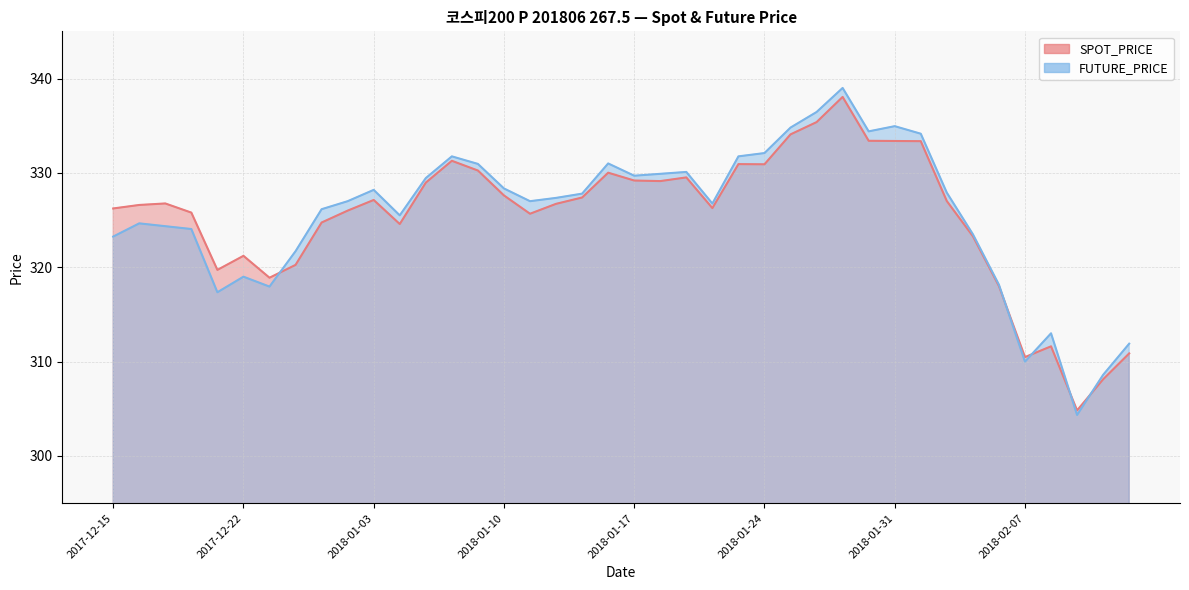

Rank the series by their average value, from highest to lowest.

FUTURE_PRICE, SPOT_PRICE